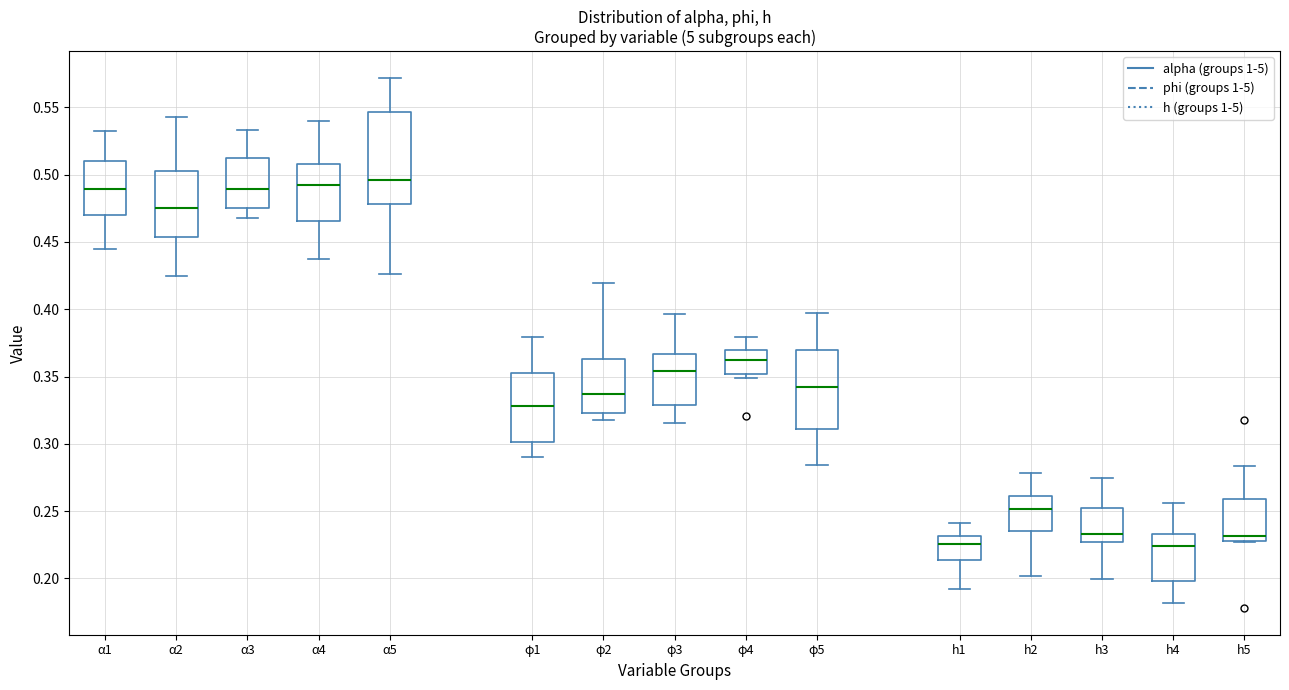

Reading left to right, transcribe this box plot: for each box, give where its median line is, the range the box spans, and where its two whiskers end, as read against the y-axis. The values are not printed on the chart, so give them approximately, as read against the axis.

α1: median 0.490, box 0.470 to 0.510, whiskers 0.445 to 0.530
α2: median 0.475, box 0.455 to 0.500, whiskers 0.425 to 0.545
α3: median 0.490, box 0.475 to 0.510, whiskers 0.470 to 0.535
α4: median 0.490, box 0.465 to 0.510, whiskers 0.440 to 0.540
α5: median 0.495, box 0.480 to 0.545, whiskers 0.425 to 0.570
φ1: median 0.330, box 0.300 to 0.350, whiskers 0.290 to 0.380
φ2: median 0.335, box 0.325 to 0.365, whiskers 0.320 to 0.420
φ3: median 0.355, box 0.330 to 0.365, whiskers 0.315 to 0.395
φ4: median 0.360, box 0.350 to 0.370, whiskers 0.350 (just below the box's lower edge) to 0.380
φ5: median 0.340, box 0.310 to 0.370, whiskers 0.285 to 0.395
h1: median 0.225, box 0.215 to 0.230, whiskers 0.190 to 0.240
h2: median 0.250, box 0.235 to 0.260, whiskers 0.200 to 0.280
h3: median 0.235, box 0.225 to 0.250, whiskers 0.200 to 0.275
h4: median 0.225, box 0.200 to 0.235, whiskers 0.180 to 0.255
h5: median 0.230 (just above the box's lower edge), box 0.230 to 0.260, whiskers 0.225 to 0.285